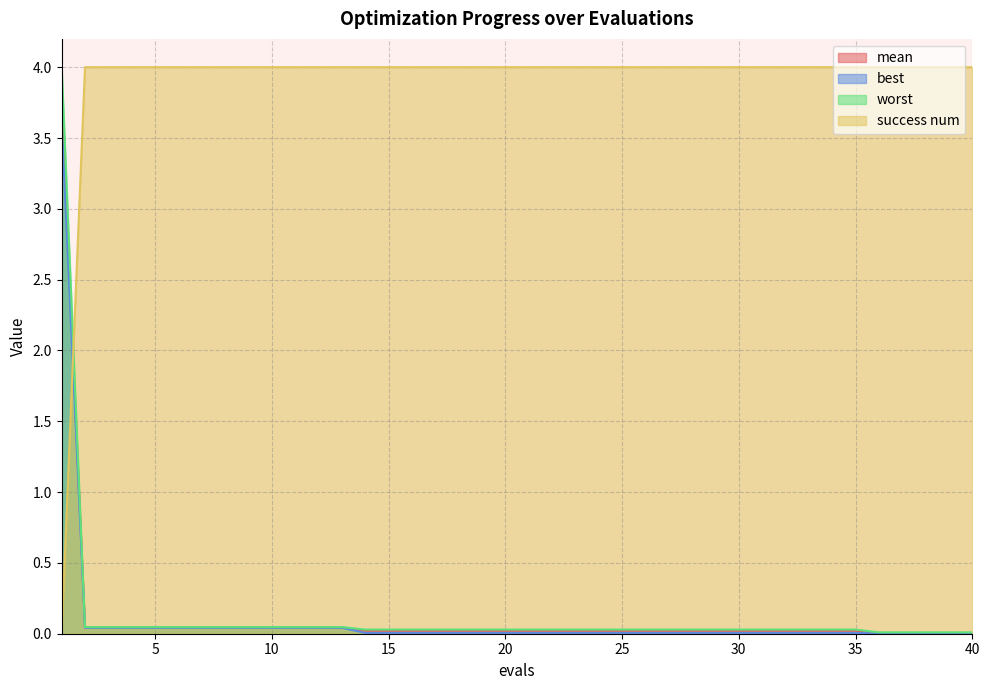

Where do worst and success num first cross each other?

1 and 2